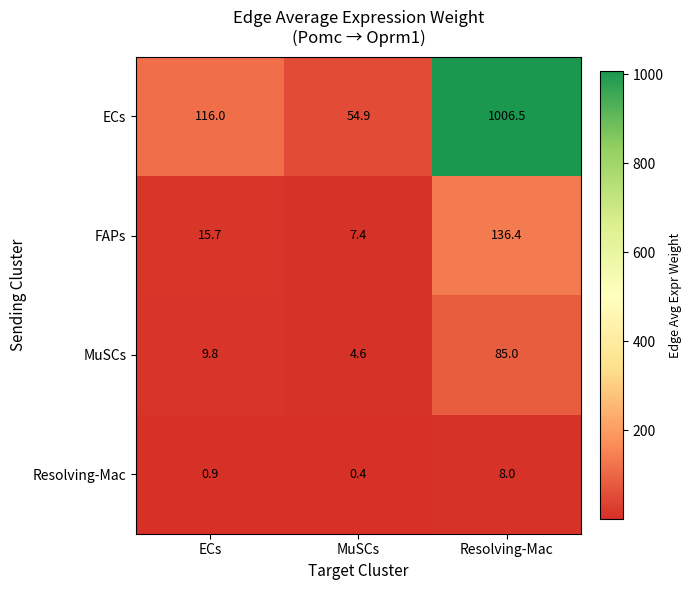

Which series changed the most between ECs and MuSCs?

ECs